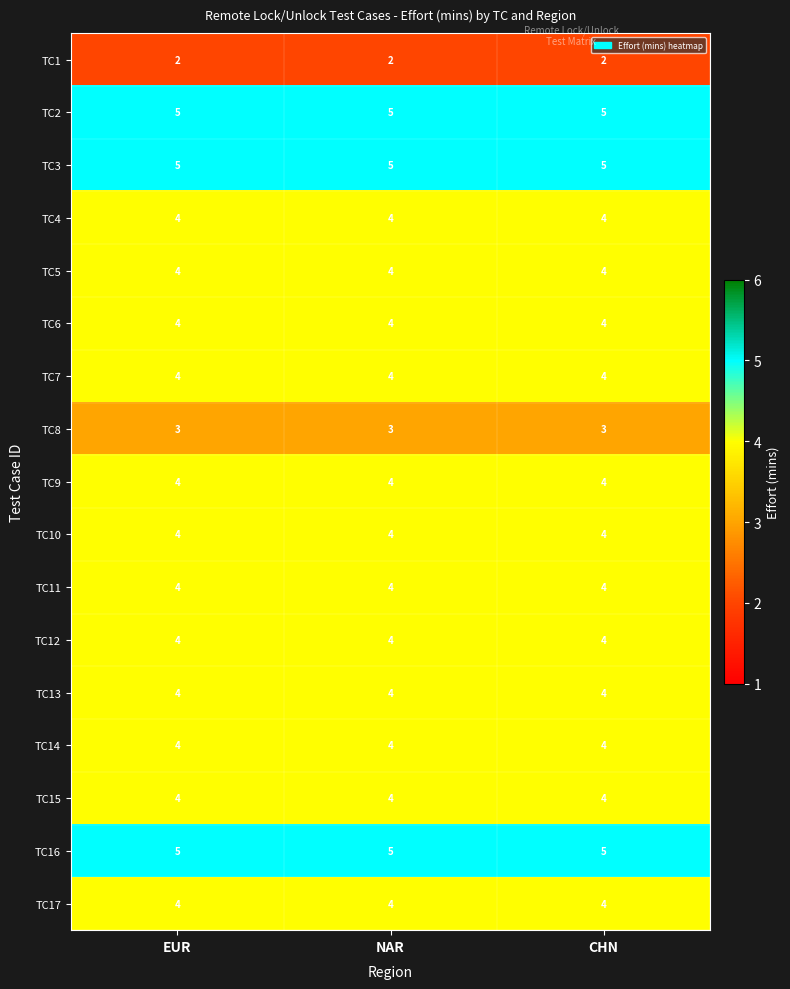

What is the greatest value displayed?

5